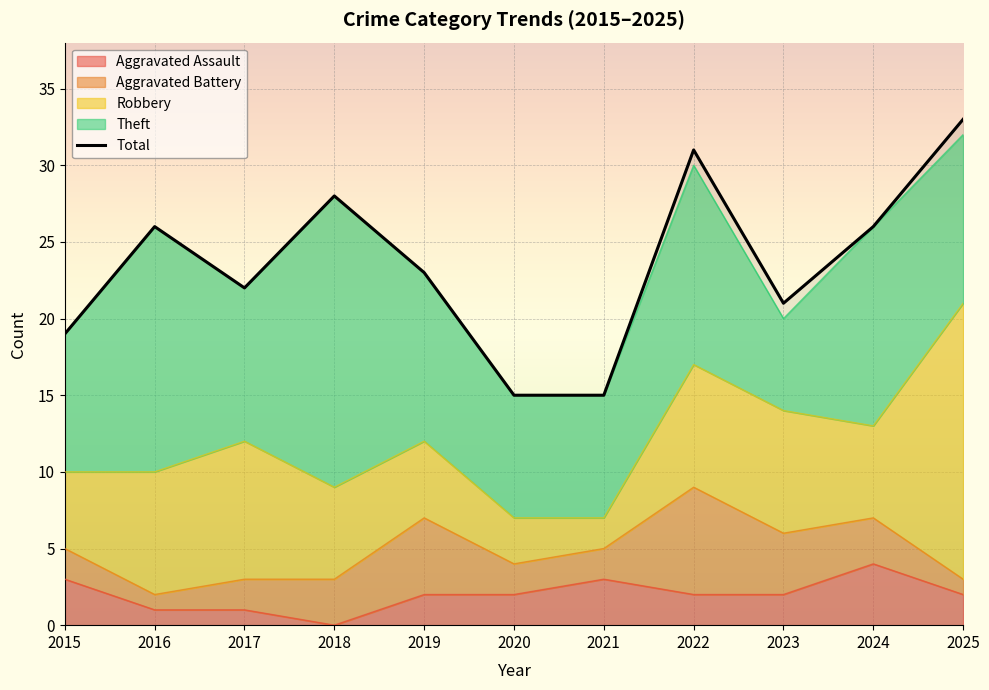

How many categories are shown in the chart?

11